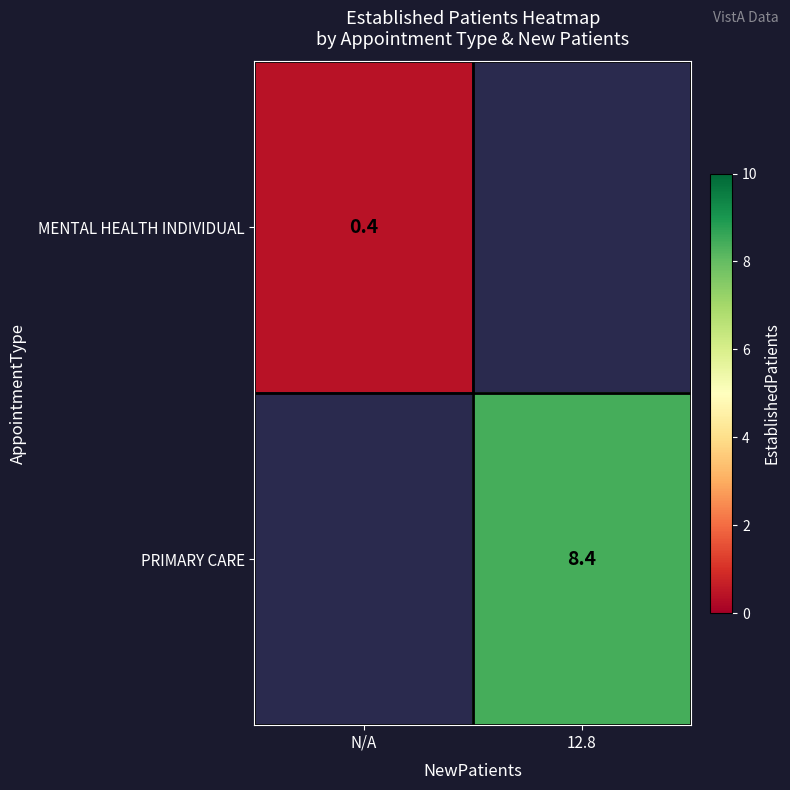

What is the smallest value displayed?

0.4